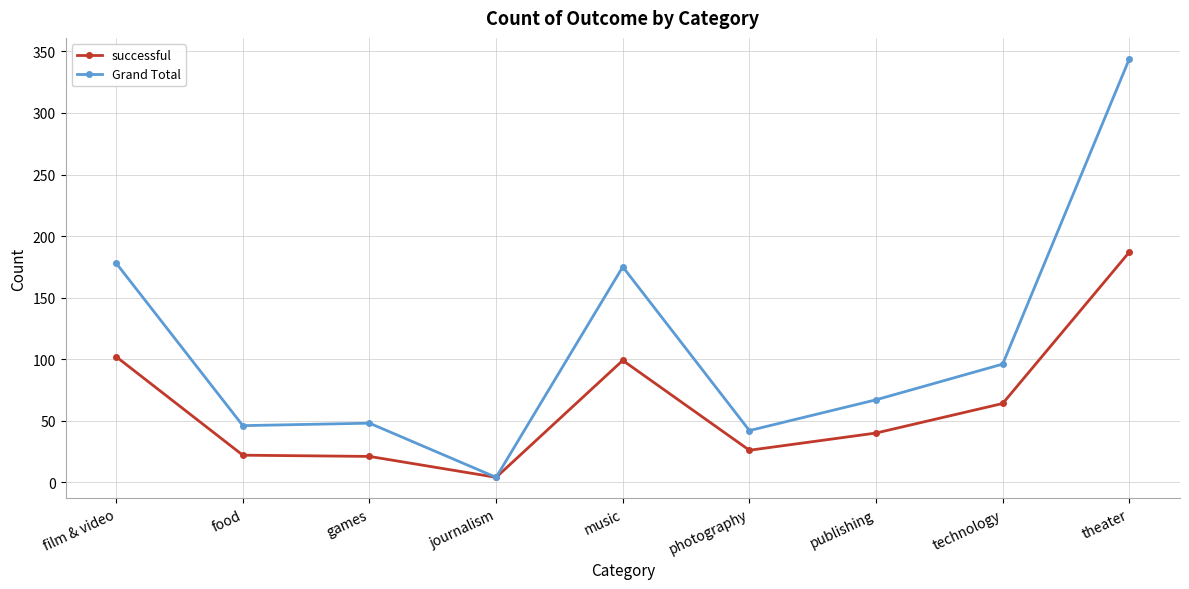

At how many categories does at least one series exceed 167?

3